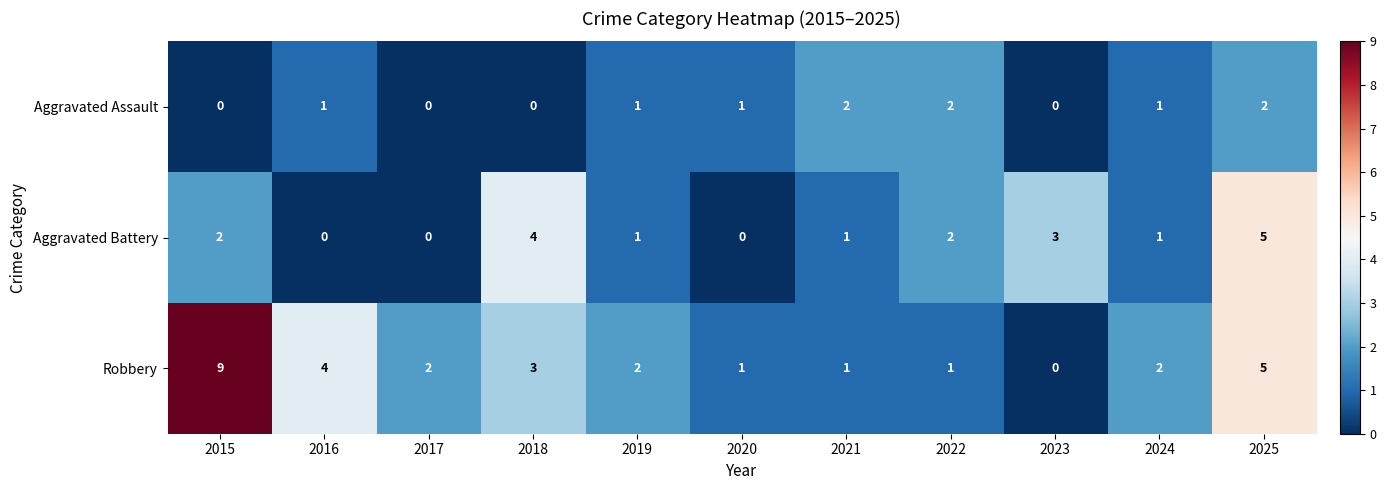

The Robbery series shows 2 at 2017. True or false?

True